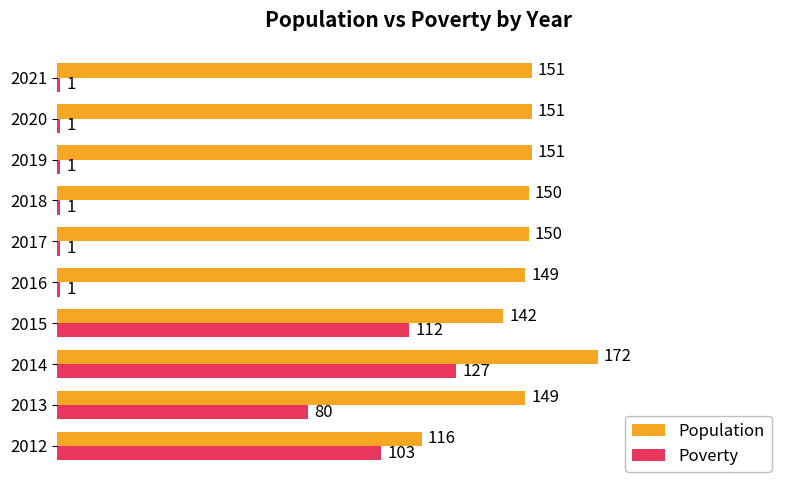

What is the minimum value shown in the chart?

1